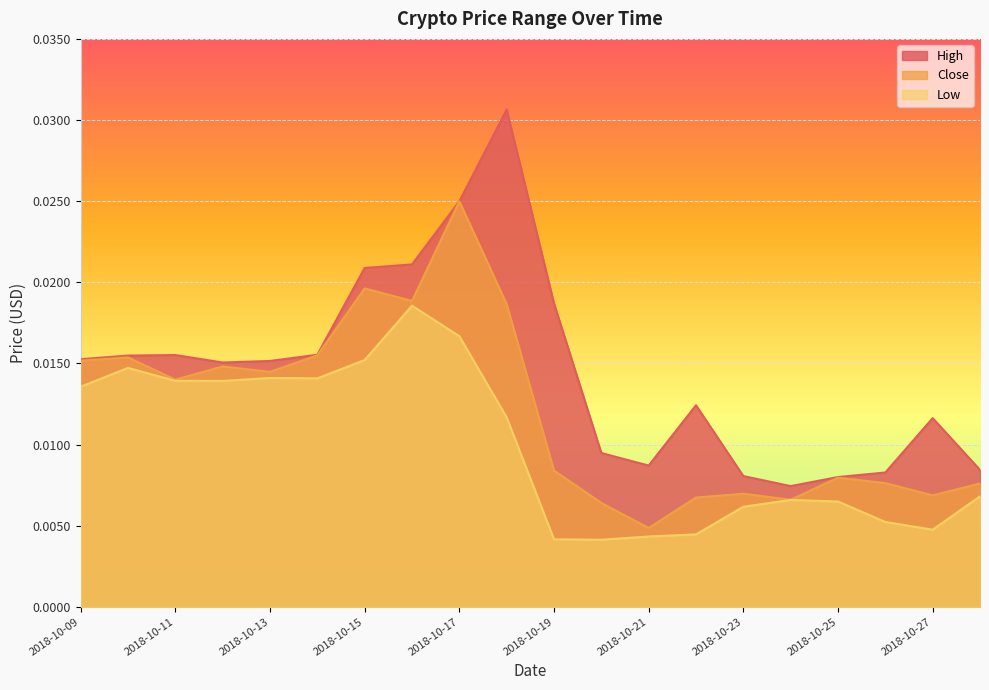

What is the sum of all High values?

0.3